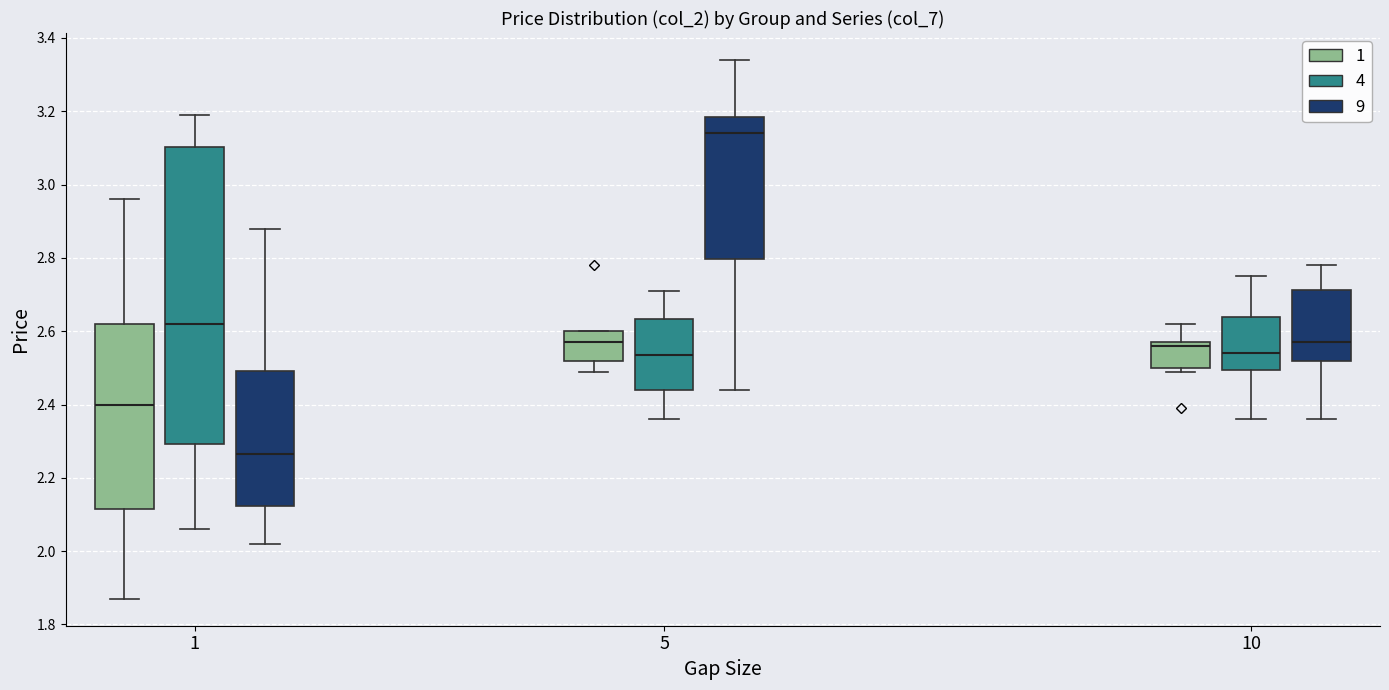

Comparing the boxes themselves (not the whiskers), which one is the tallest?

1 (4)